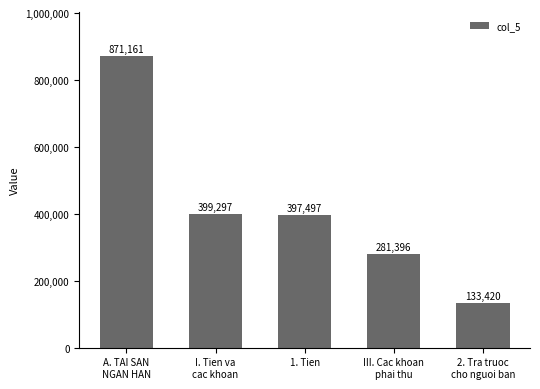

Reading right to left, list all the values displayed in this chart.

133420	281396	397497	399297	871161